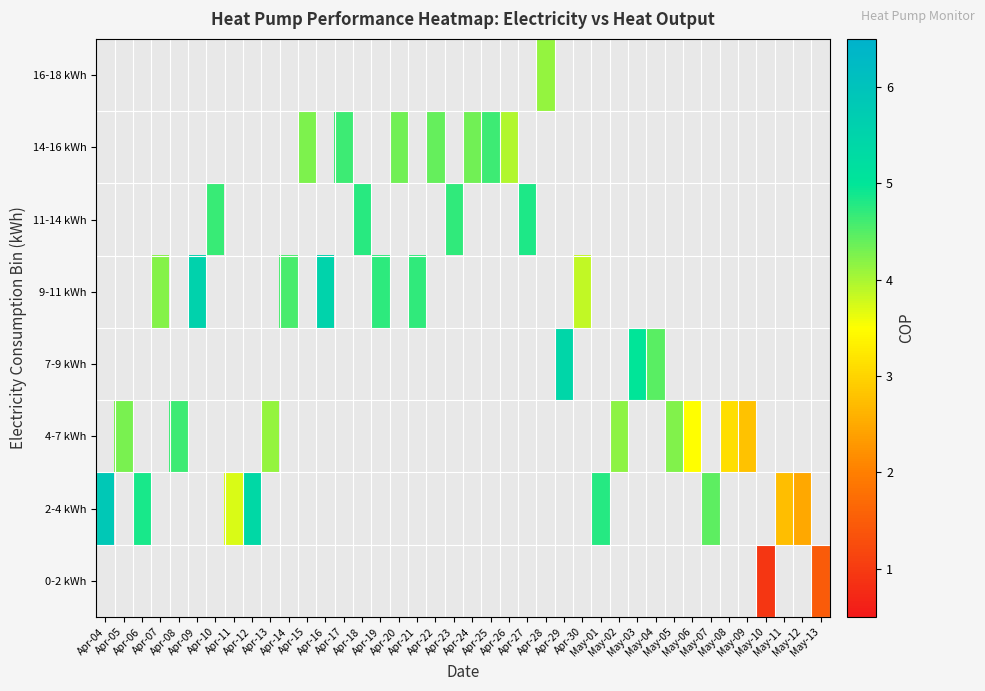

At Apr-08, list the series in order from smallest to largest.

0-2 kWh, 2-4 kWh, 4-7 kWh, 7-9 kWh, 9-11 kWh, 11-14 kWh, 14-16 kWh, 16-18 kWh